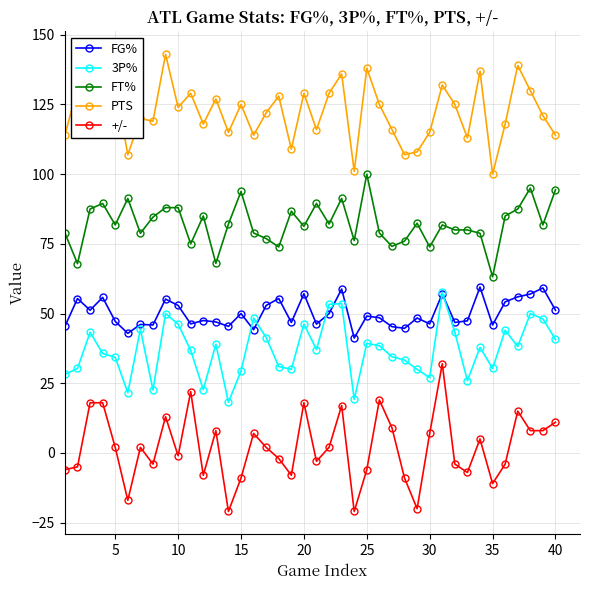

Does the chart have visible grid lines?

Yes